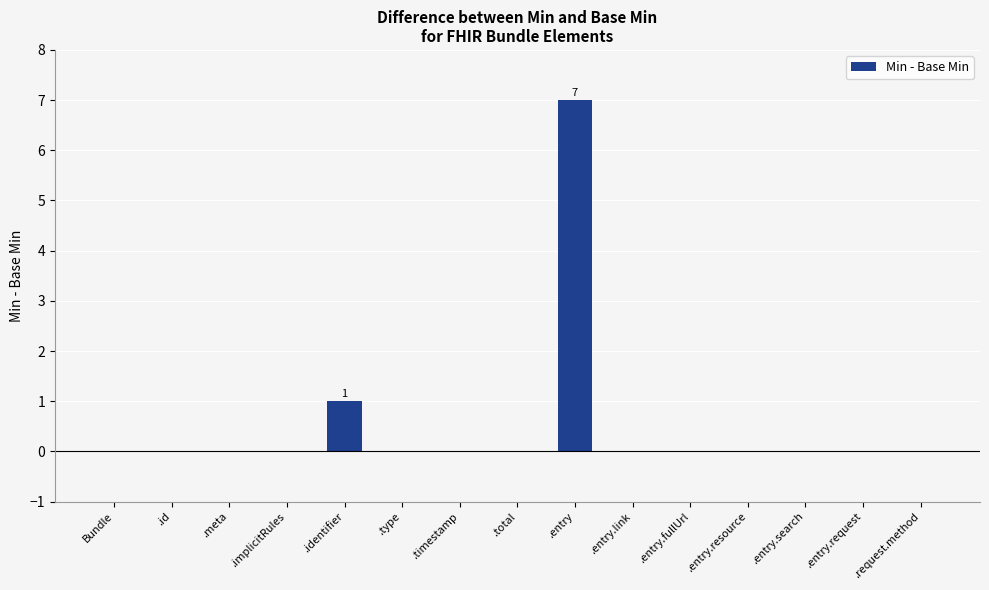

The chart shows a value of 5 at .total. True or false?

False